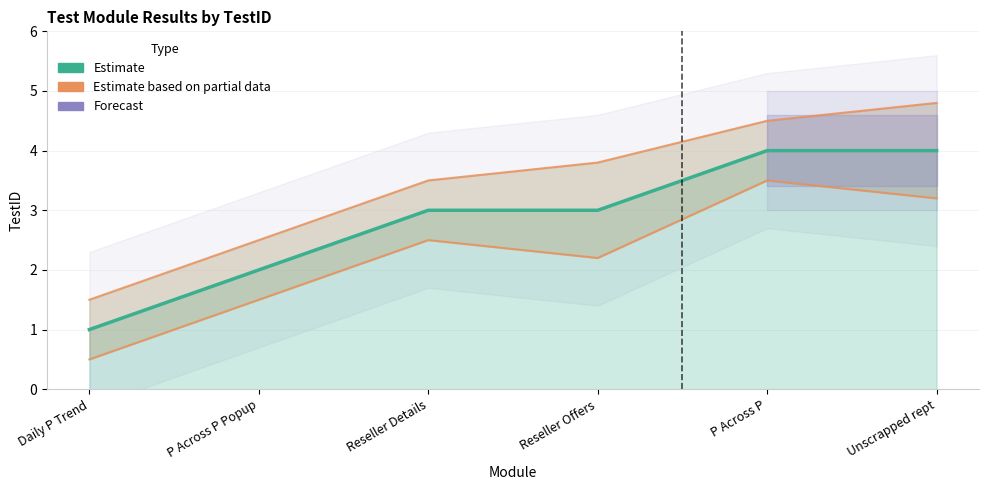

Is it true that Estimate based on partial data equals 6.0 at Reseller Offers?

False